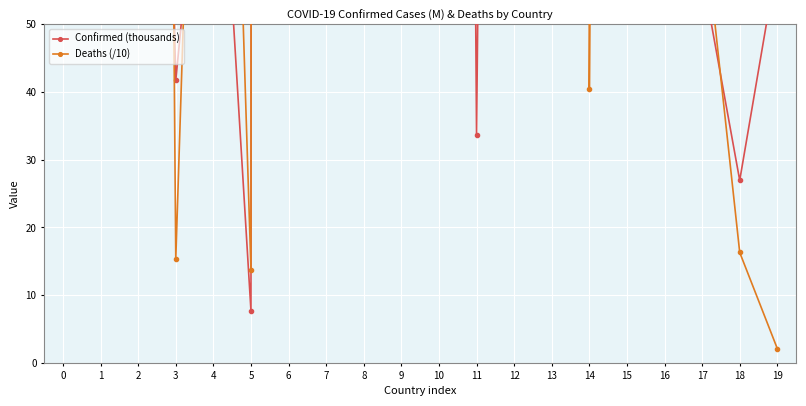

What is the value of the Confirmed (thousands) point at the 16th from the left?

982.3